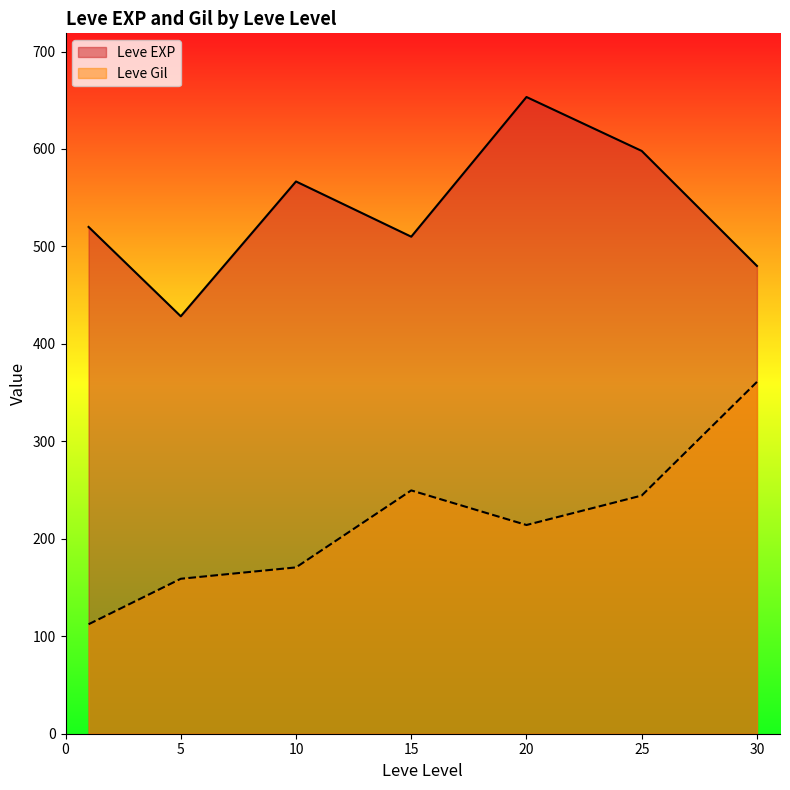

What is the difference between the maximum and minimum values in the Leve EXP series?

225.0